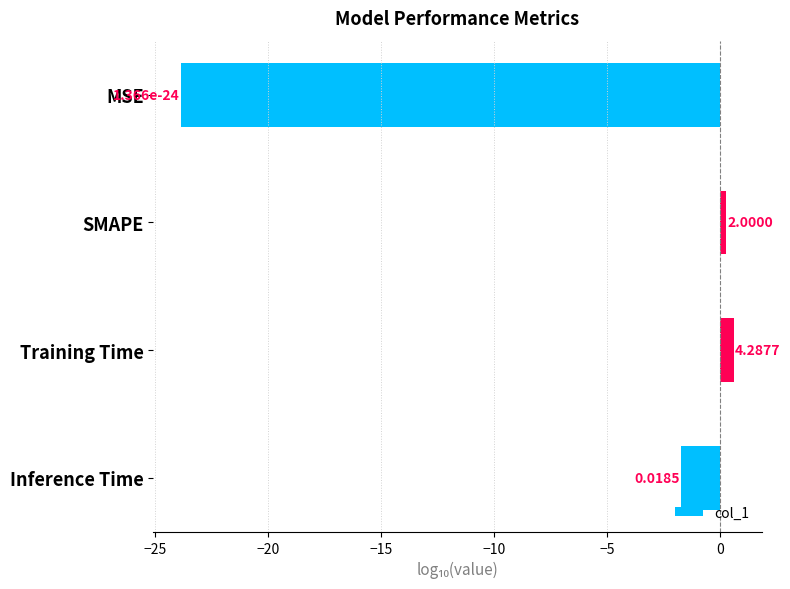

How many bars are there in total?

4